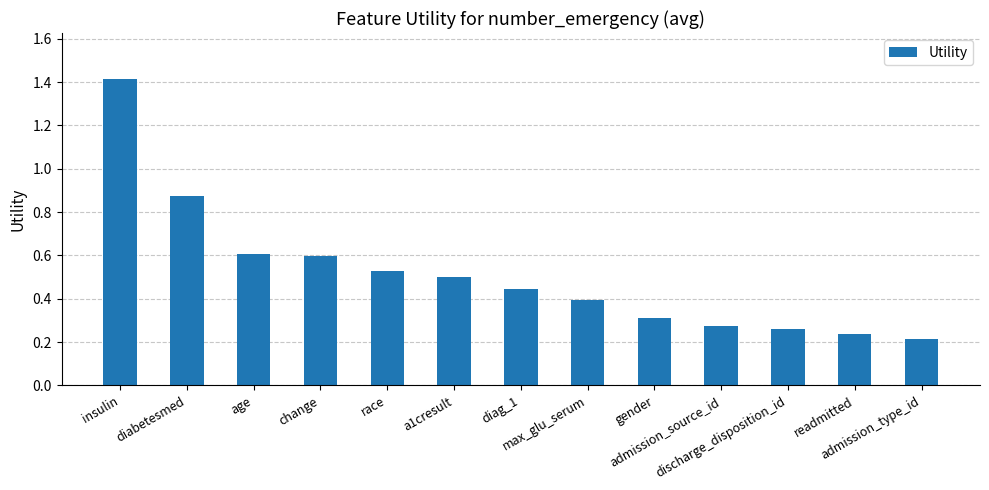

Where is the data nearest to the value 0?

admission_type_id